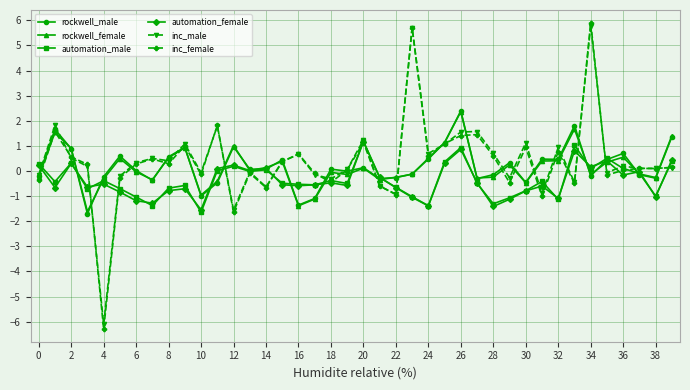

What is the average value of the inc_female series?

0.3